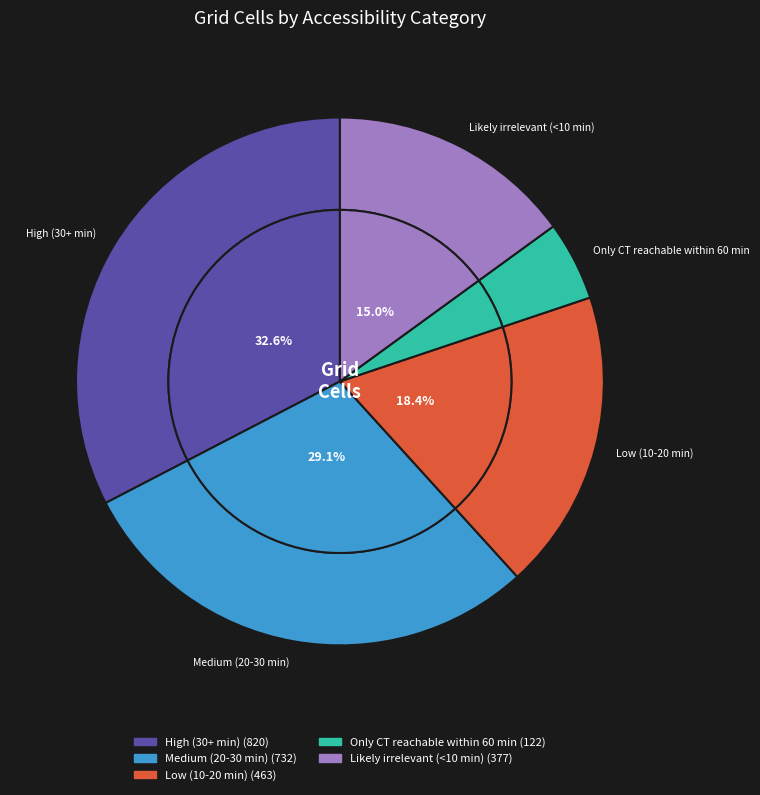

To the nearest percent, what percentage of the pie is Only CT reachable within 60 min?

5%